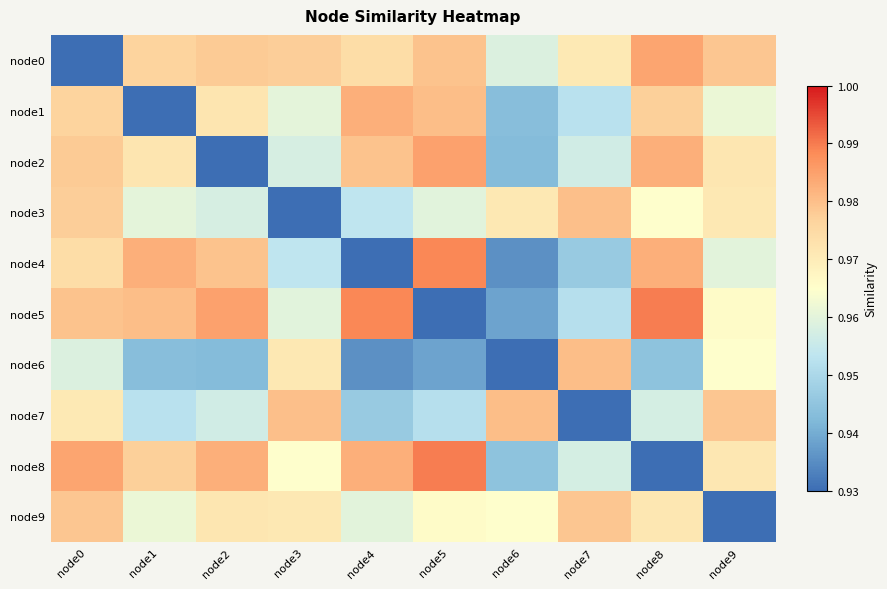

How many distinct data groups are displayed?

10